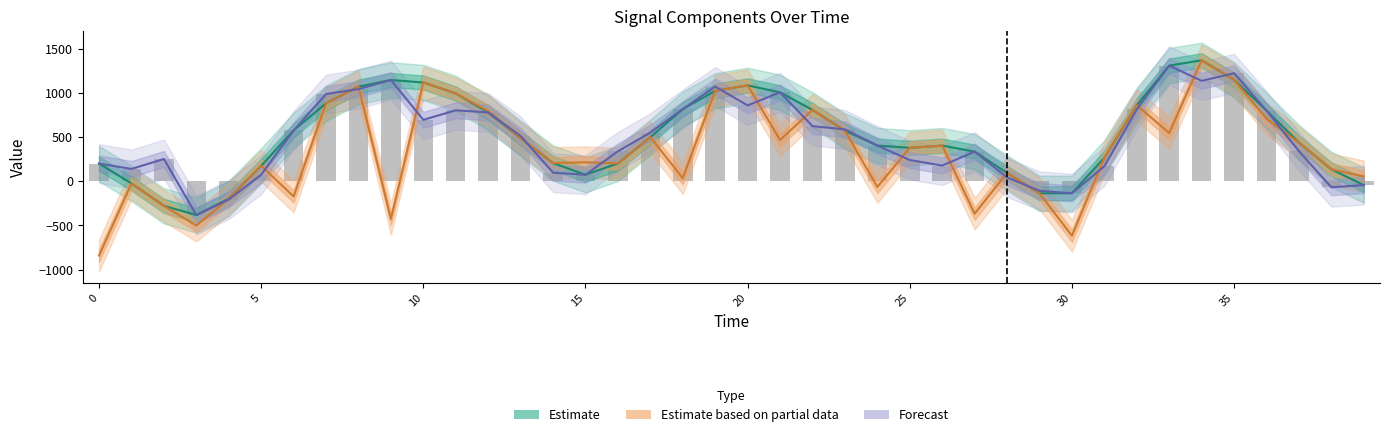

Reading left to right, what are all the values shown in this chart?

Spline (Estimate): 200.8	-24.6	-278.0	-382.3	-196.1	175.5	576.0	884.2	1071.9	1146.8	1118.3	994.7	779.3	487.1	206.3	74.0	201.8	499.2	817.1	1024.1	1085.7	1007.0	808.1	572.3	404.6	378.4	403.6	335.7	94.3	-136.4	-135.6	265.6	861.5	1309.4	1369.7	1150.1	800.4	438.3	134.8	-43.4
Prediction (Partial): -840.7	-24.6	-278.0	-501.4	-196.1	175.5	-171.9	884.2	1071.9	-426.2	1118.3	994.7	795.1	487.1	206.3	214.7	201.8	499.2	35.5	1024.1	1085.7	467.0	808.1	572.3	-64.0	378.4	403.6	-366.5	94.3	-136.4	-616.5	265.6	861.5	546.3	1369.7	1150.1	708.8	438.3	134.8	54.6
Target (Forecast): 200.8	139.7	252.6	-382.3	-206.5	74.1	576.0	987.8	1043.5	1146.8	695.7	803.6	779.3	513.3	97.4	74.0	339.3	551.2	817.1	1072.3	858.9	1007.0	624.6	587.8	404.6	240.6	177.9	335.7	43.5	-108.0	-135.6	170.4	813.1	1309.4	1137.3	1223.1	800.4	340.4	-67.8	-43.4
Target (bars): 200.8	139.7	252.6	-382.3	-206.5	74.1	576.0	987.8	1043.5	1146.8	695.7	803.6	779.3	513.3	97.4	74.0	339.3	551.2	817.1	1072.3	858.9	1007.0	624.6	587.8	404.6	240.6	177.9	335.7	43.5	-108.0	-135.6	170.4	813.1	1309.4	1137.3	1223.1	800.4	340.4	-67.8	-43.4